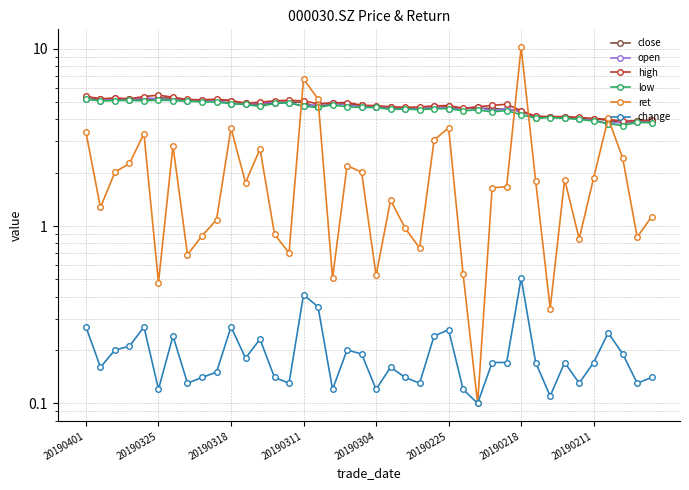

What is the smallest value displayed?

0.1